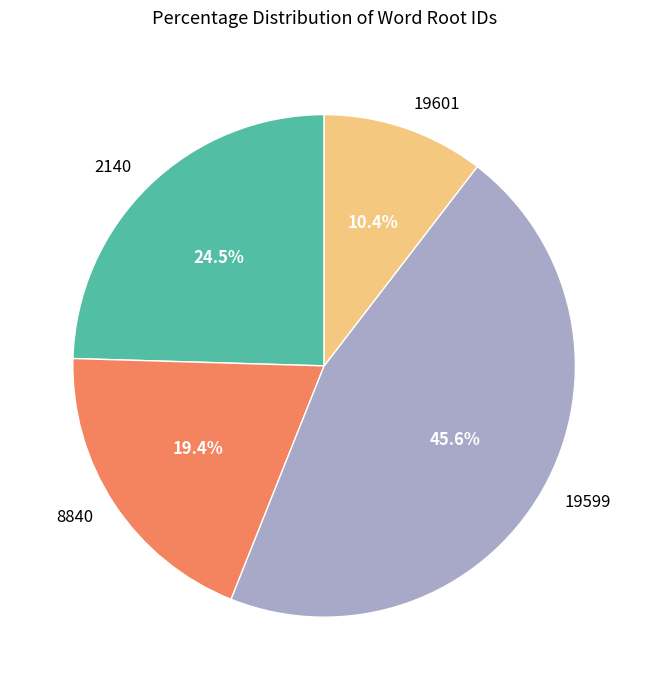

Is there any slice that represents more than half of the pie?

No